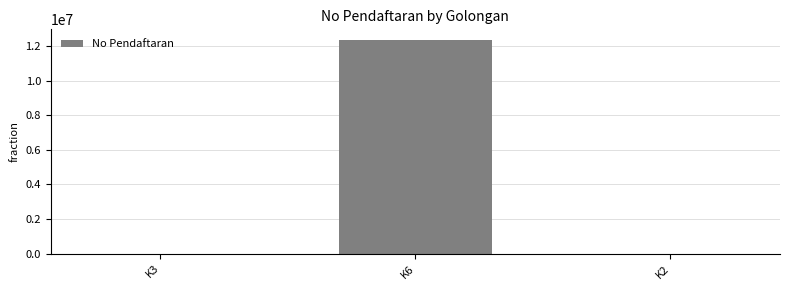

True or false: the data shows 111 at K2.

True